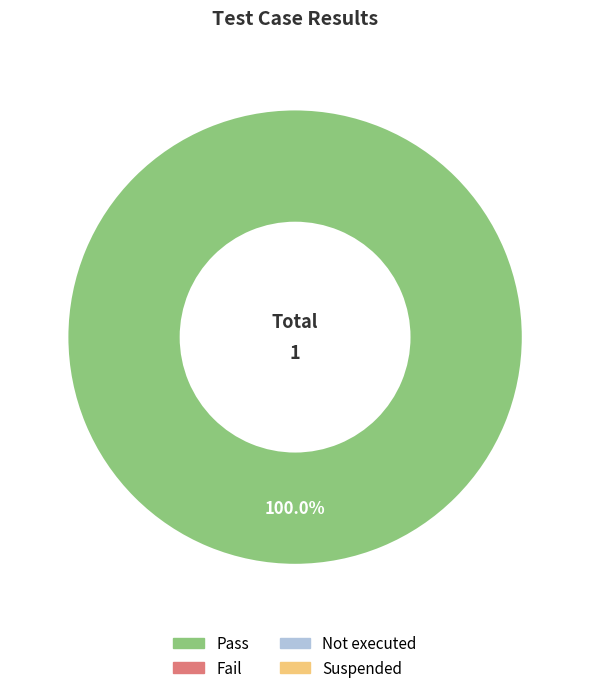

Is there a majority slice in this chart?

Yes